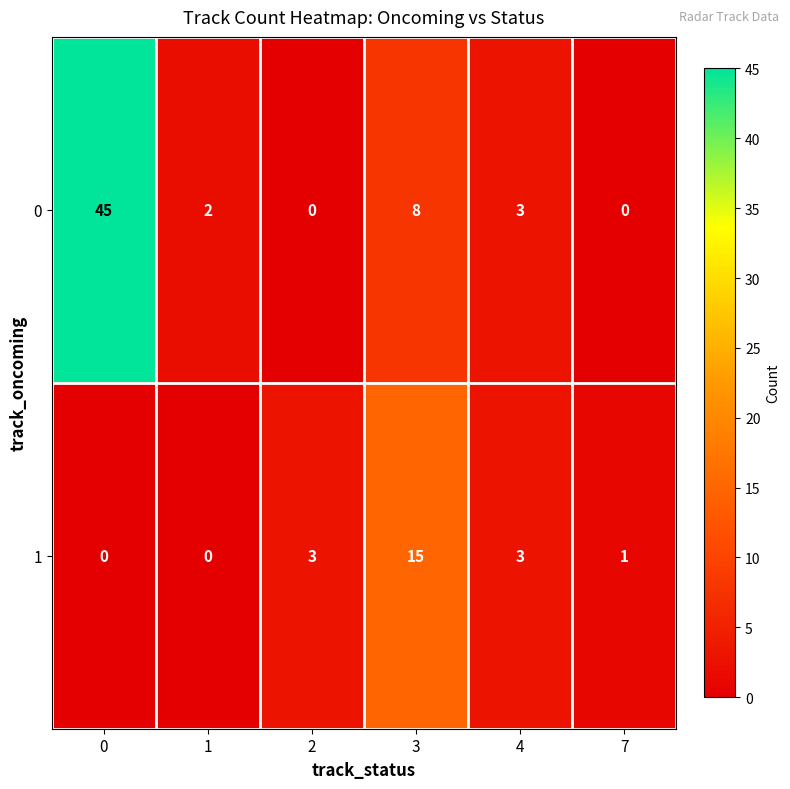

Reading left to right, list all the values displayed in this chart.

0: 0=45	1=2	2=0	3=8	4=3	7=0
1: 0=0	1=0	2=3	3=15	4=3	7=1